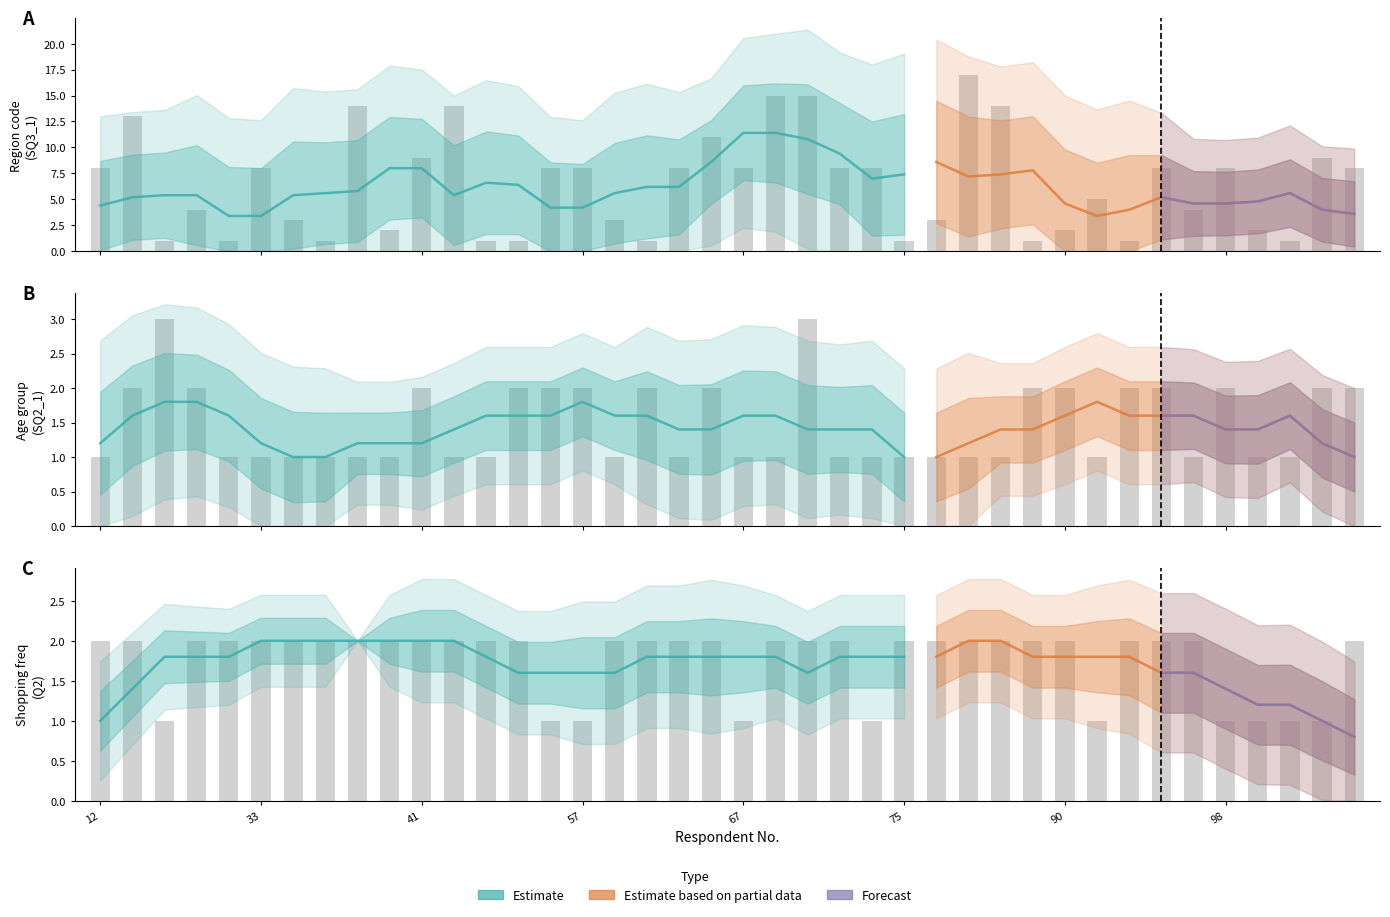

How many data points does each series have?

40